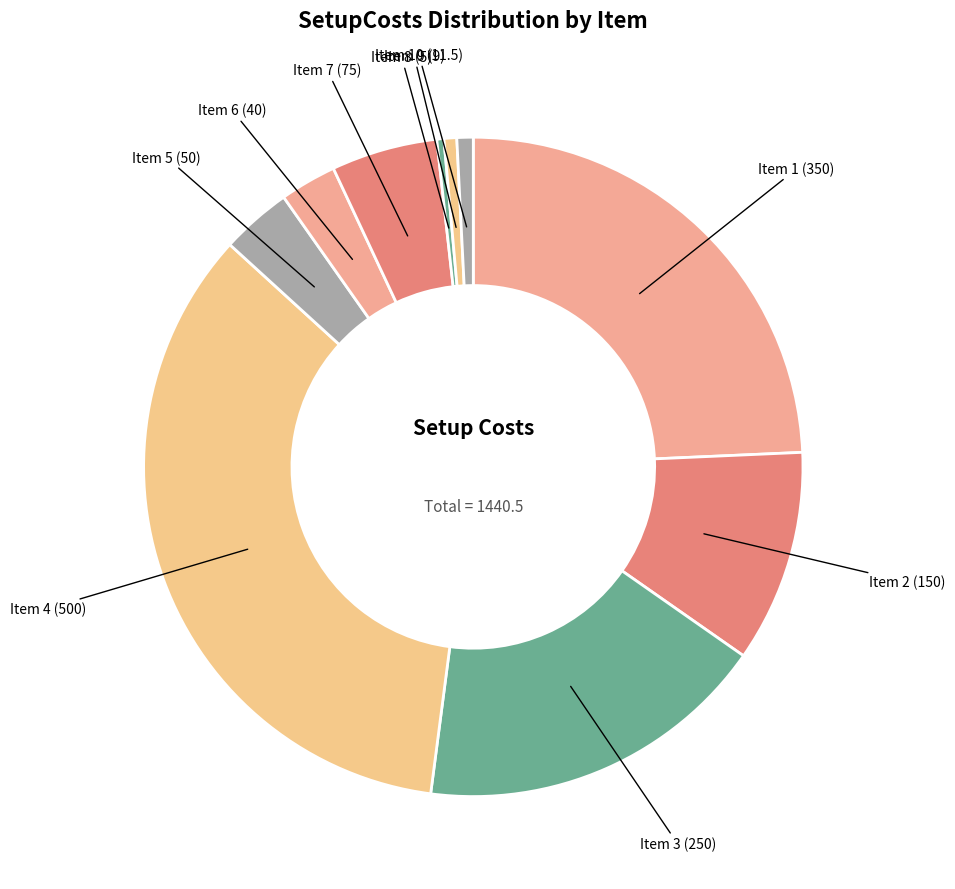

How many segments does this pie chart have?

10